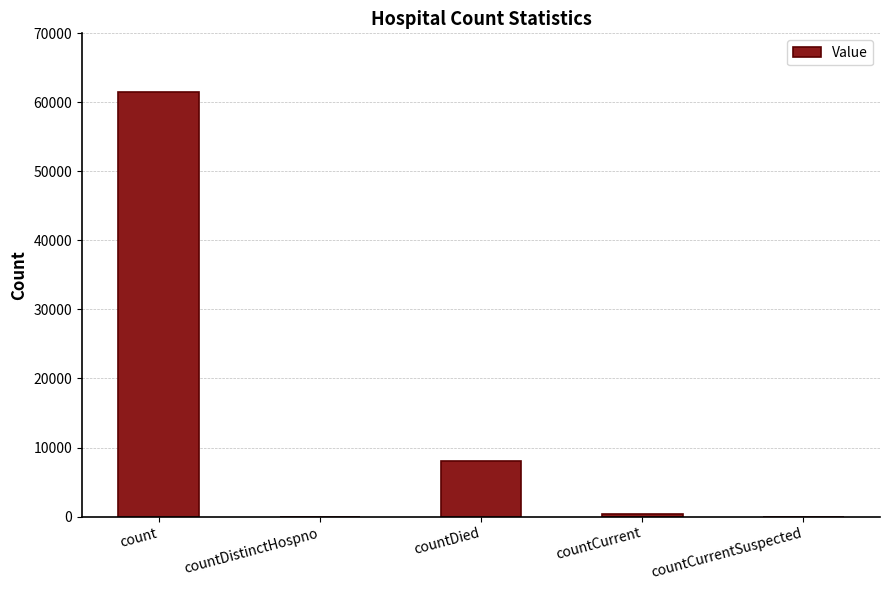

What is the maximum value shown in the chart?

61429